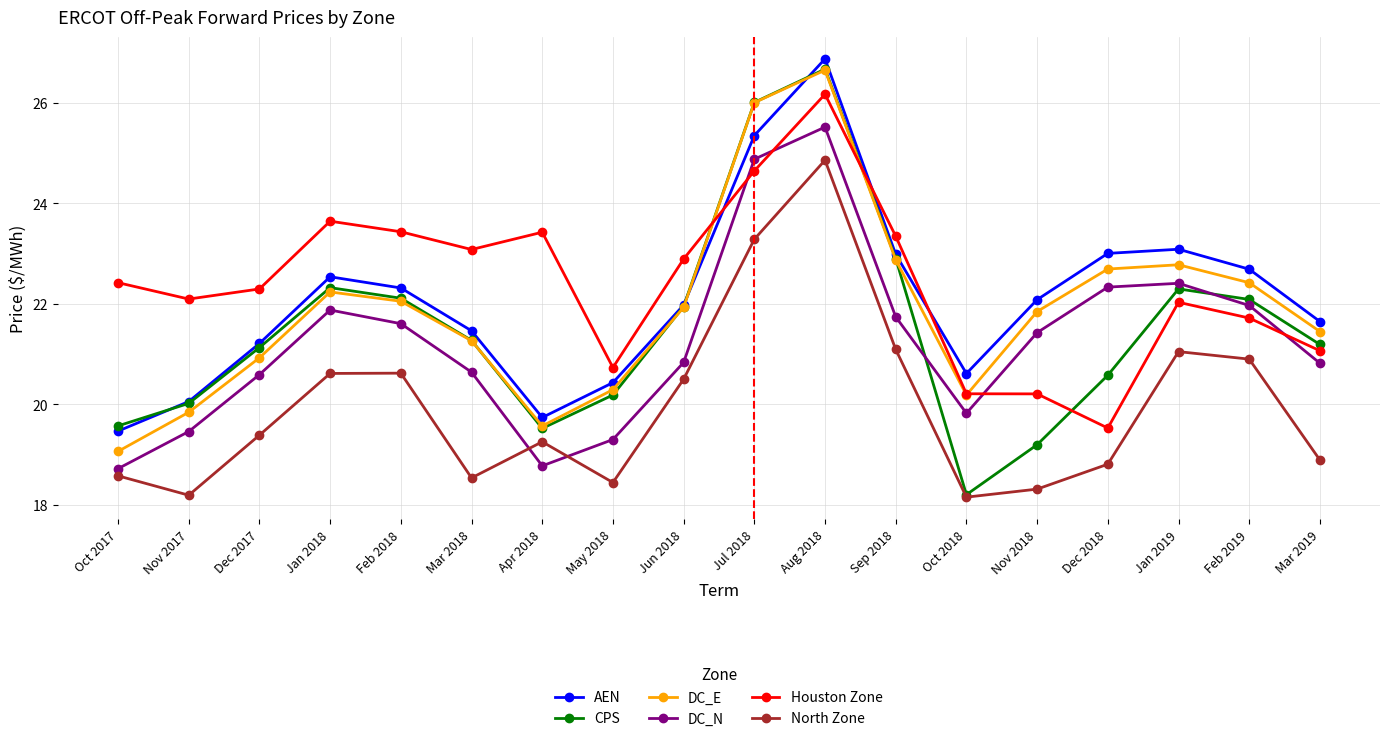

Is it true that Houston Zone equals 22.3 at Dec 2017?

True